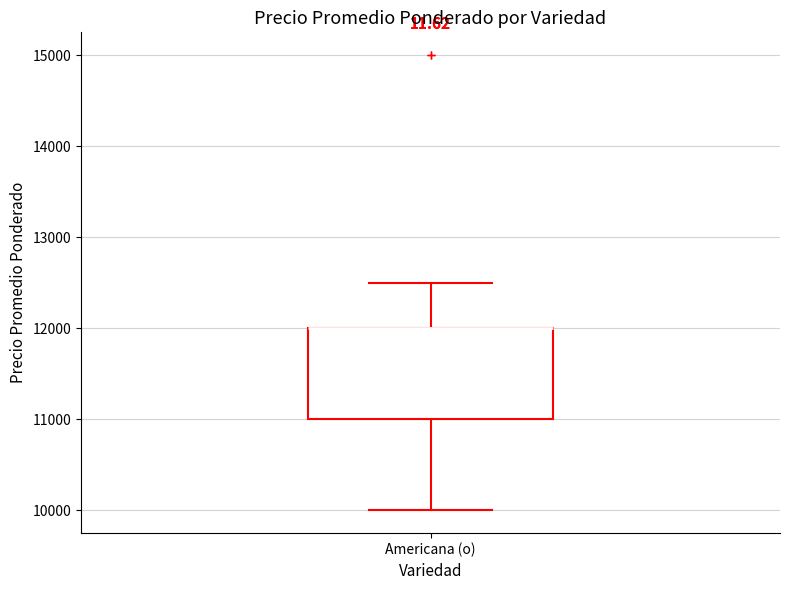

Read this box plot against the y-axis: the position of the median line, the range covered by the box, and the ends of both whiskers. The values are not printed on the chart, so give them approximately, as read against the axis.

median 12000 (drawn on the box's upper edge), box 11000 to 12000, whiskers 10000 to 12500